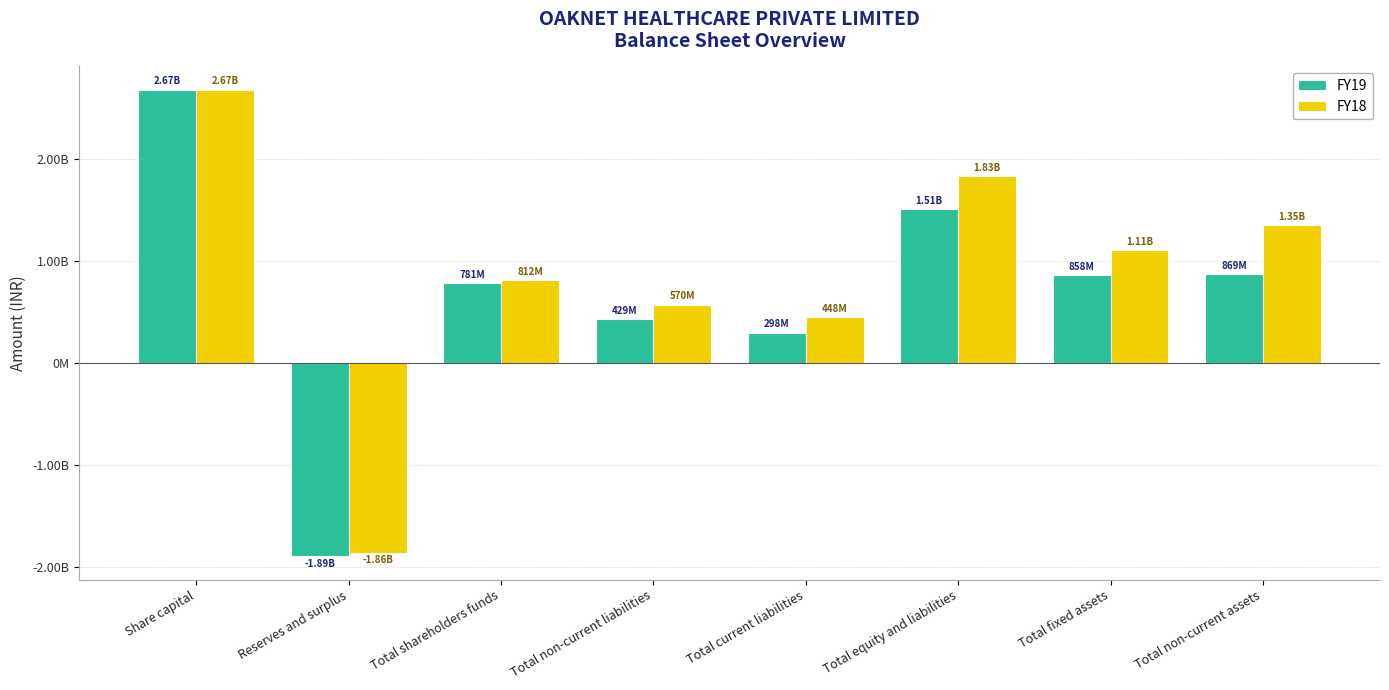

Reading left to right, extract all data points from this chart.

FY19: Share capital=2672564200	Reserves and surplus=-1891641879	Total shareholders funds=780922321	Total non-current liabilities=428500125	Total current liabilities=297577348	Total equity and liabilities=1506999794	Total fixed assets=858289953	Total non-current assets=868547556
FY18: Share capital=2672564200	Reserves and surplus=-1860955955	Total shareholders funds=811608245	Total non-current liabilities=570433125	Total current liabilities=447672068	Total equity and liabilities=1829713438	Total fixed assets=1106815275	Total non-current assets=1351323753